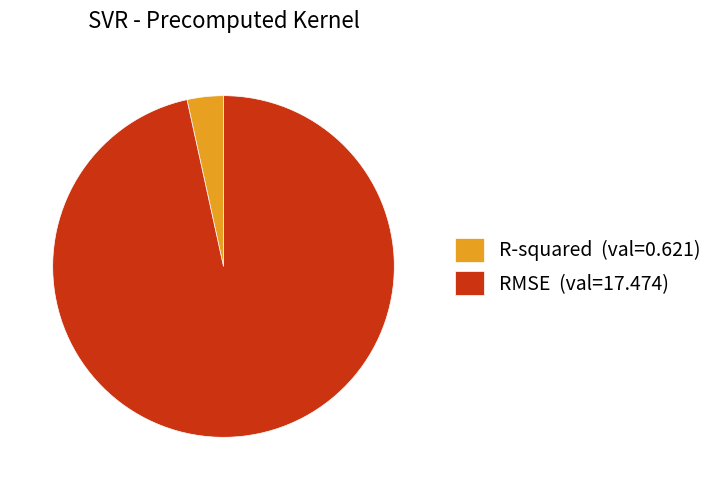

Between R-squared (val=0.621) and RMSE (val=17.474), which is larger?

RMSE (val=17.474)